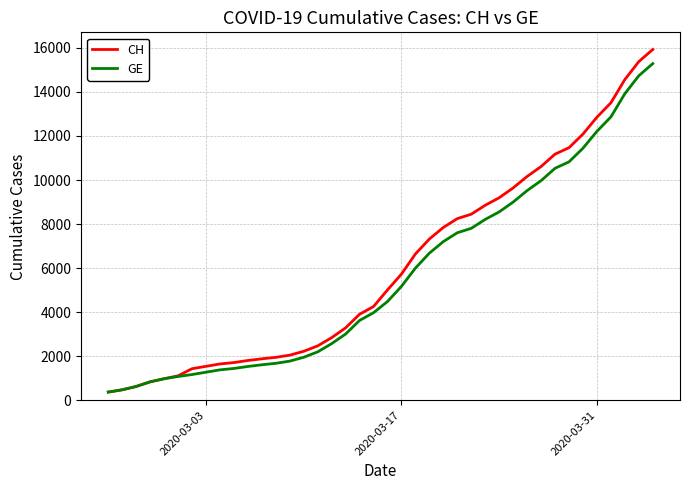

What is the highest value of the GE series?

15284